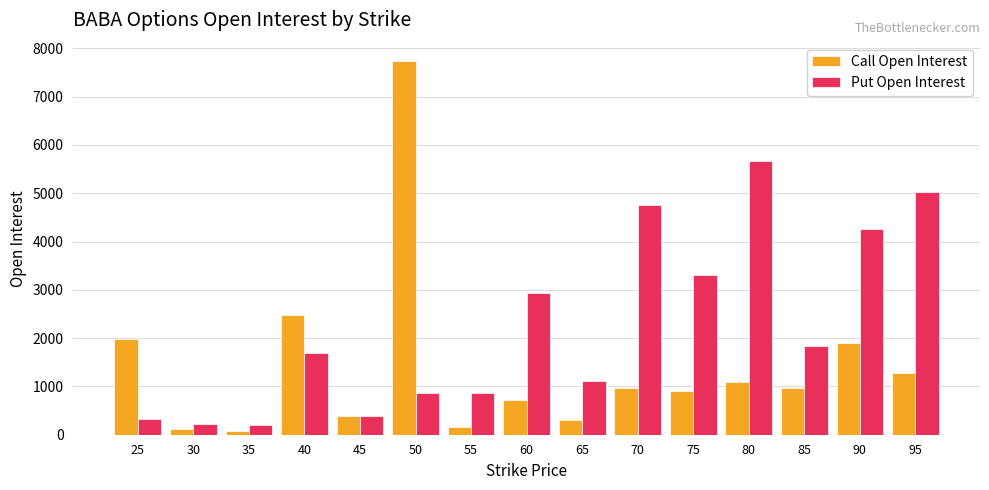

What is the difference between the second highest and second lowest values in the Call Open Interest series?

2367